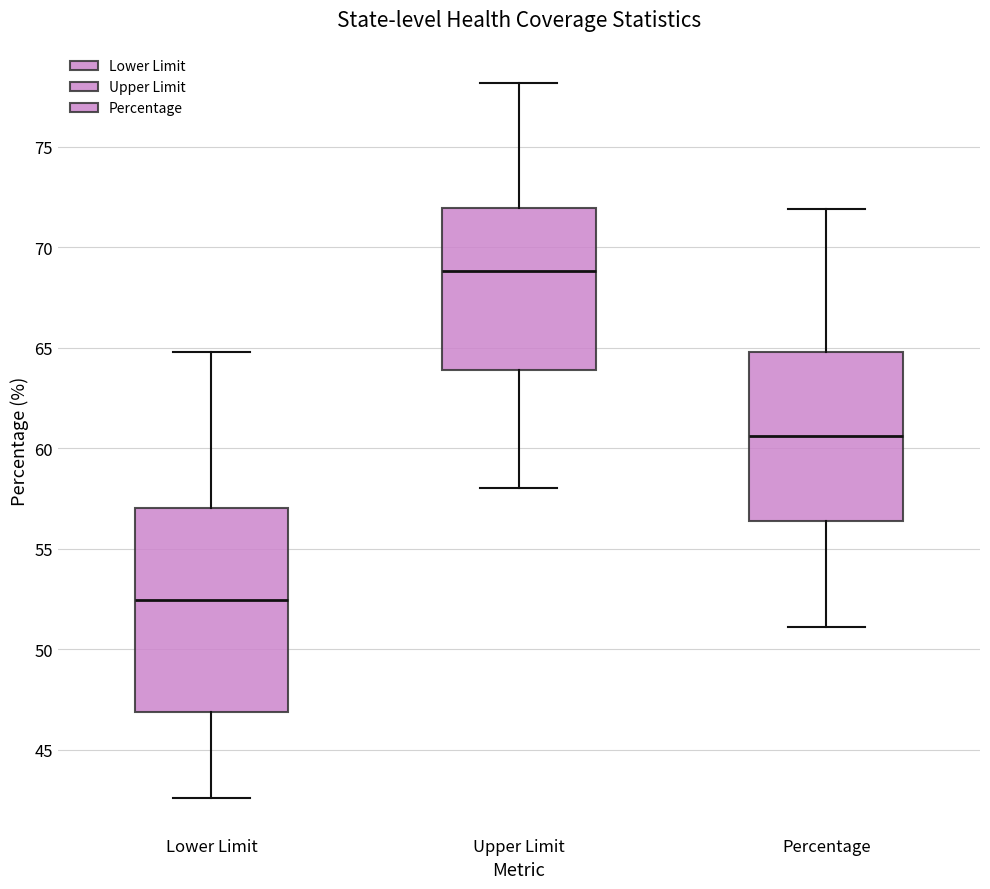

Which box is the tallest, from its lower edge to its upper edge?

Lower Limit